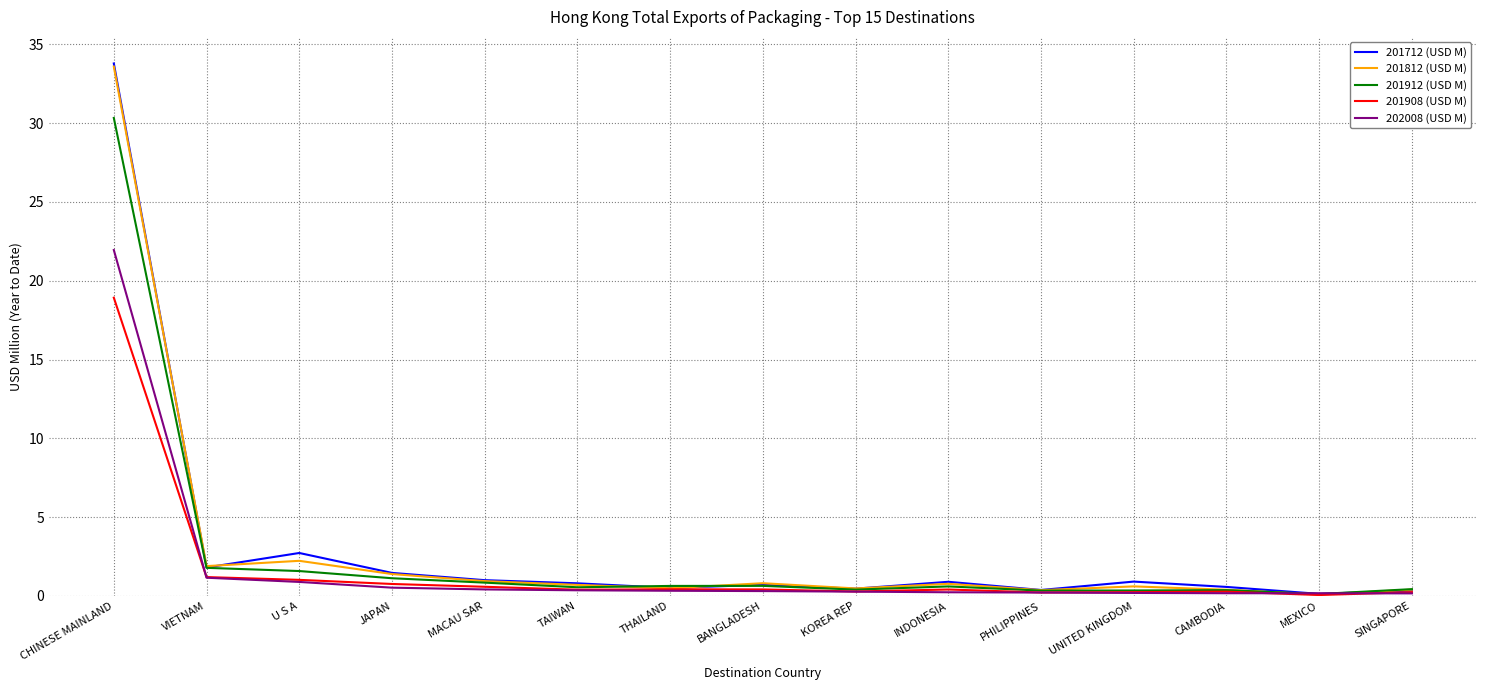

What is the difference between the 201712 (USD M) values at MEXICO and UNITED KINGDOM?

0.8